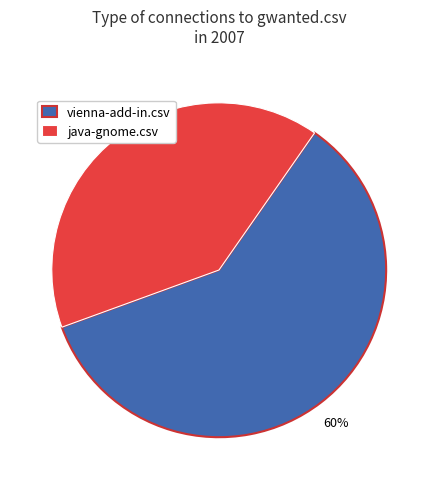

How many segments does this pie chart have?

2